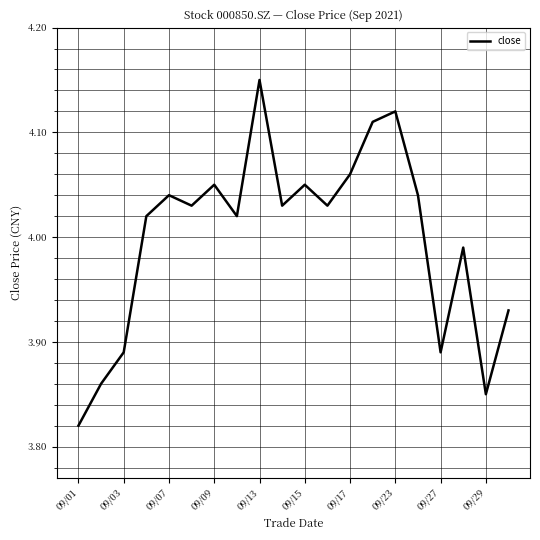

What is the difference between the maximum and minimum values?

0.3